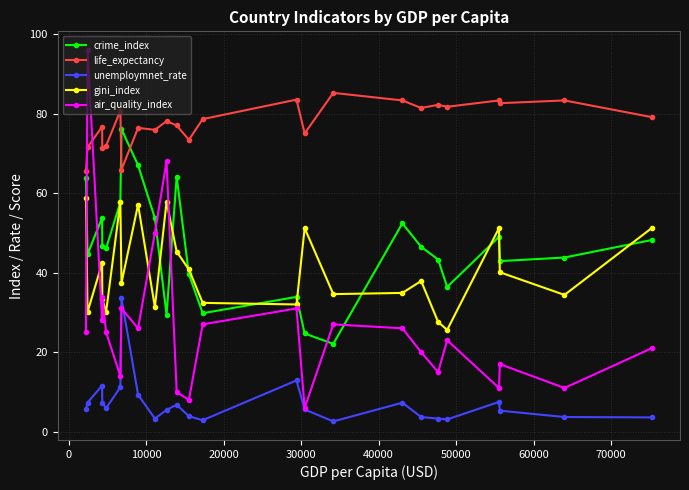

At how many categories does at least one series exceed 7?

24